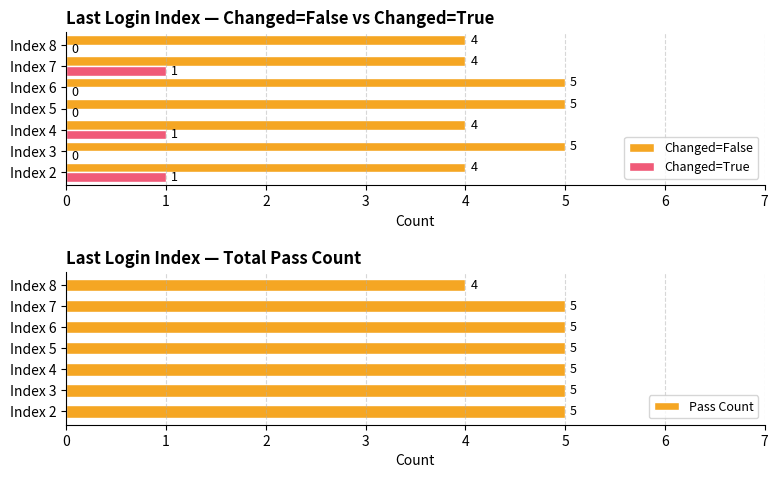

What is the sum of the Pass Count values at Index 6 and Index 3?

10